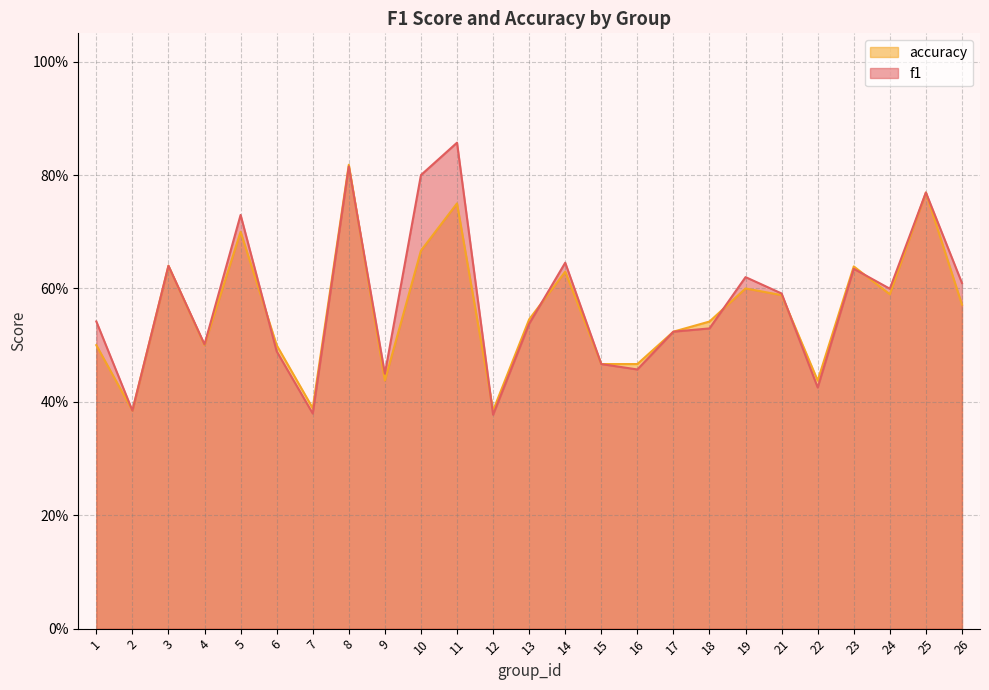

What is the sum of all accuracy values?

14.0